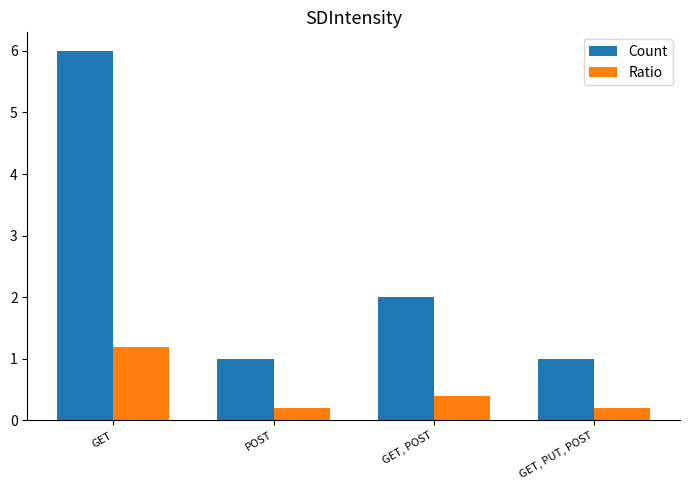

Does the chart contain stacked bars?

No